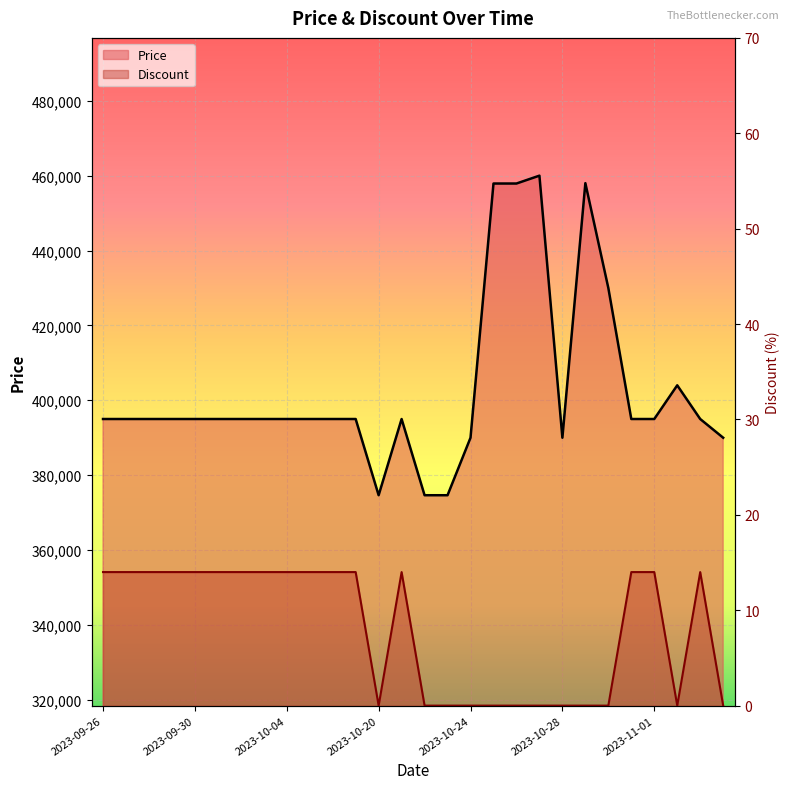

Where is the first local maximum for Discount?

2023-10-21